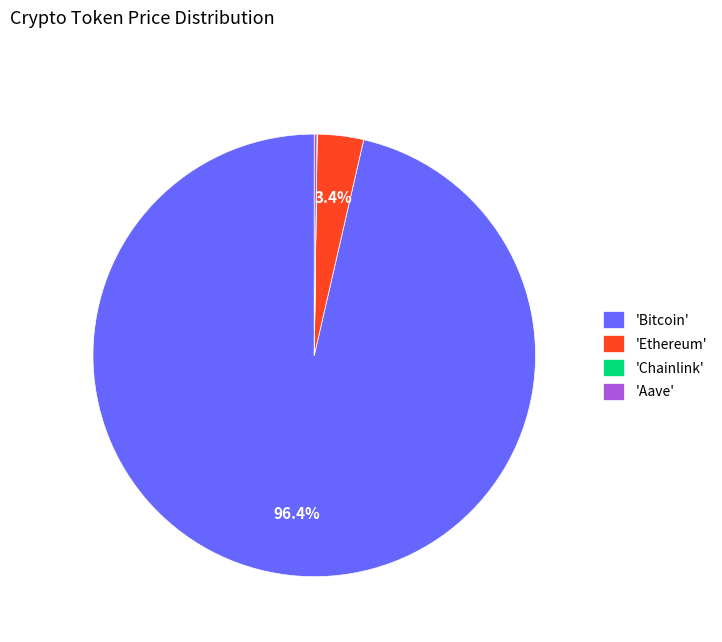

What percentage do 'Ethereum' and 'Bitcoin' together represent?

99.8%